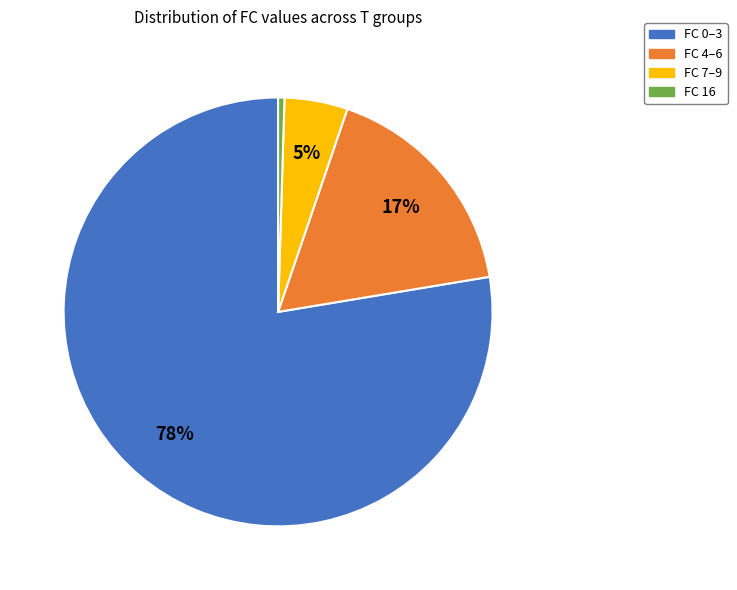

How many segments does this pie chart have?

4